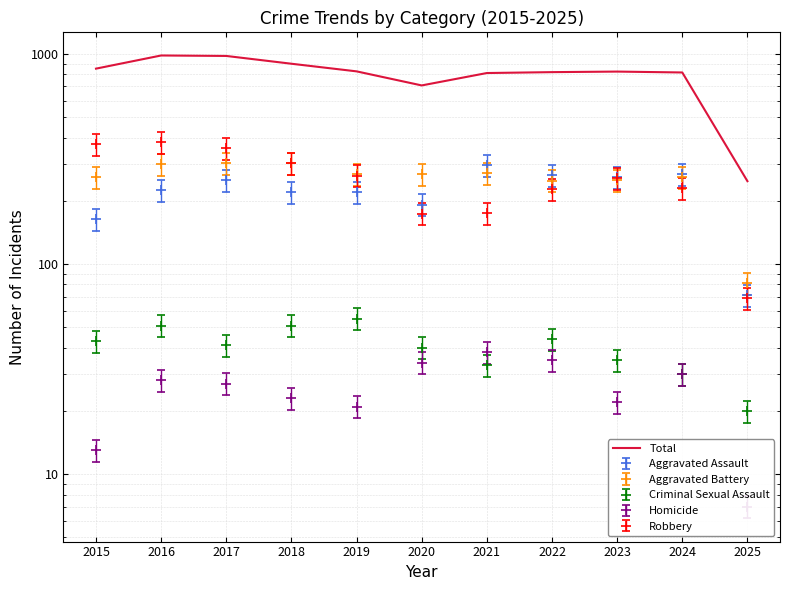

Which has a higher value, 2021 or 2018?

2018